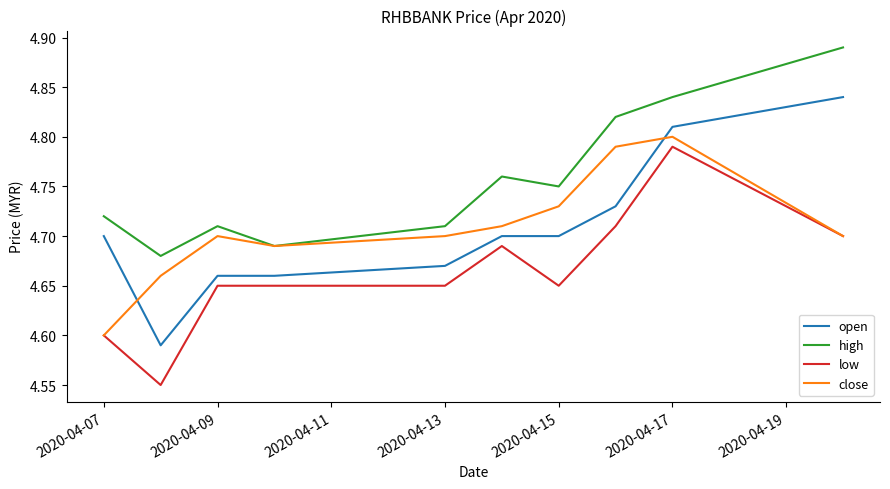

Which series has the largest total across all categories?

high